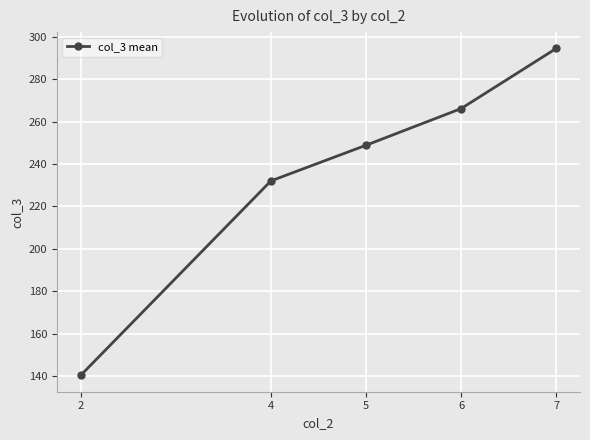

The value at 4 is 232.0. True or false?

True